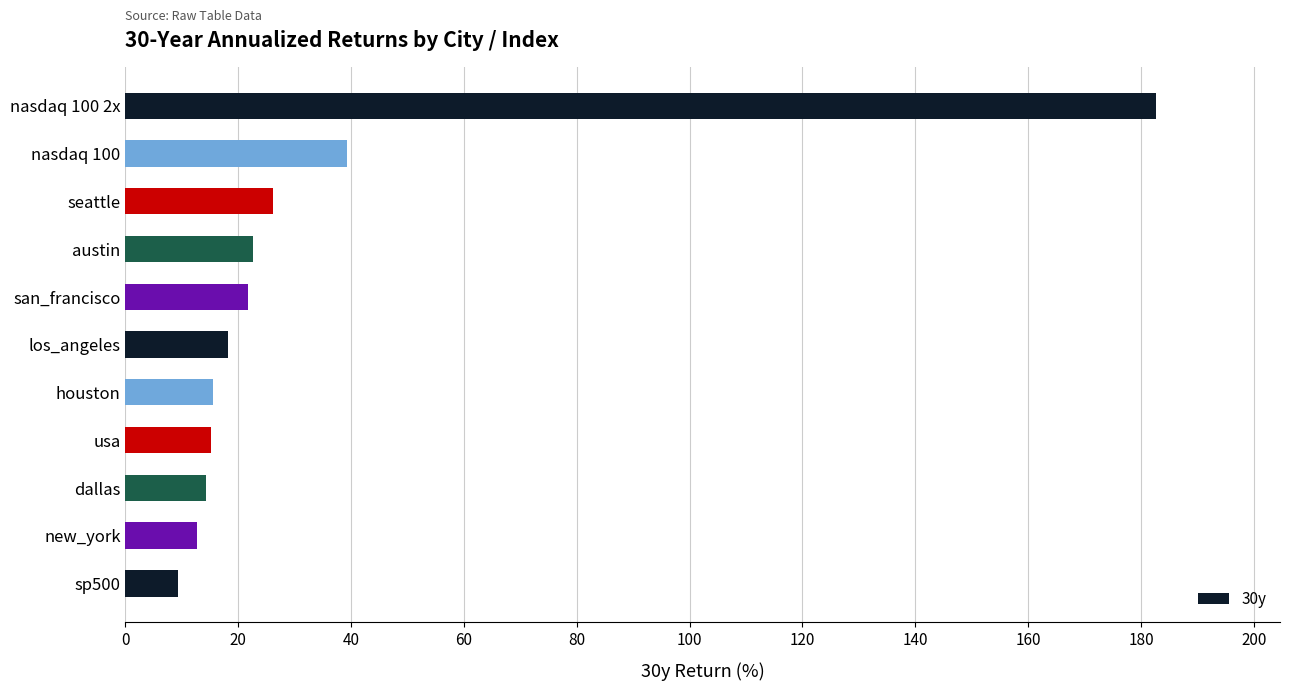

The chart shows a value of 6.2 at usa. True or false?

False